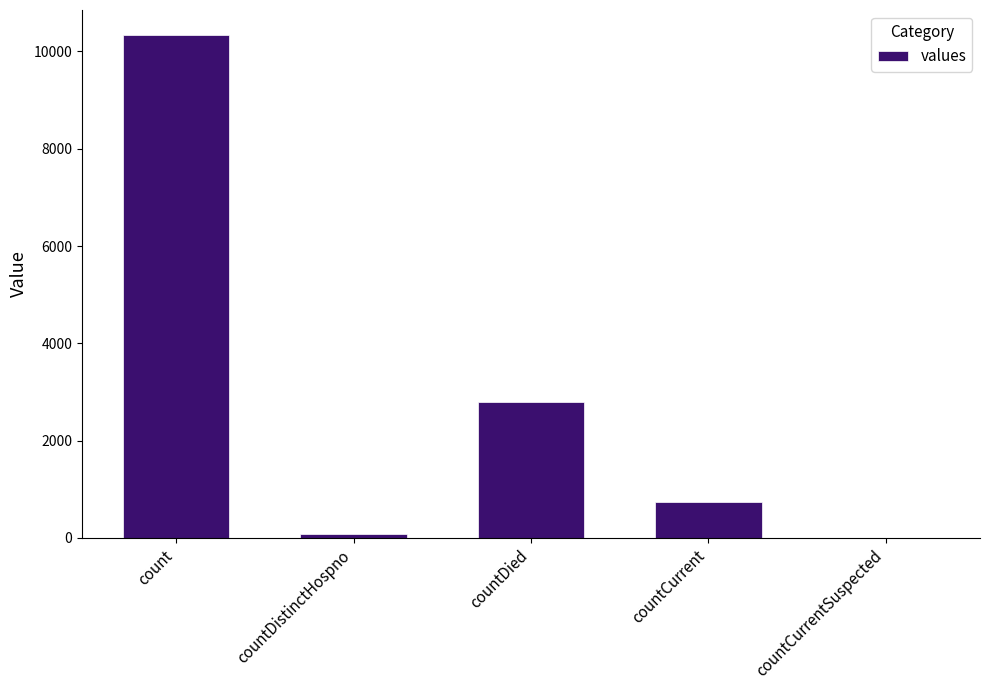

Read the value at countCurrent.

742